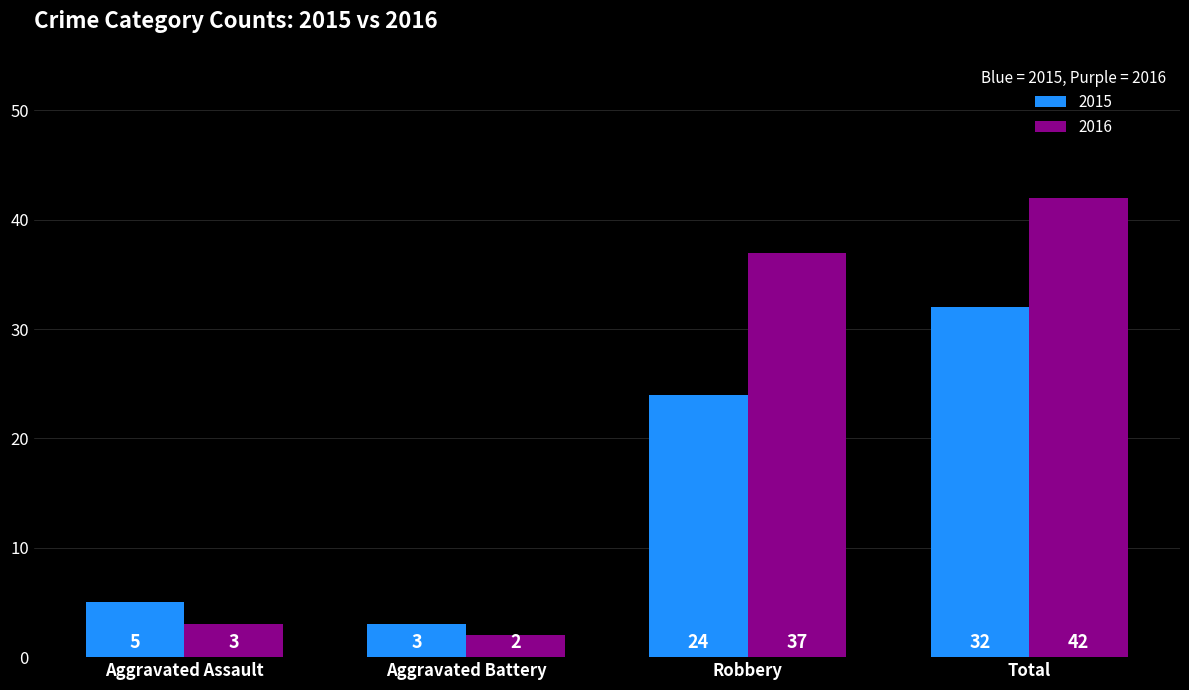

How many groups of bars are there?

4